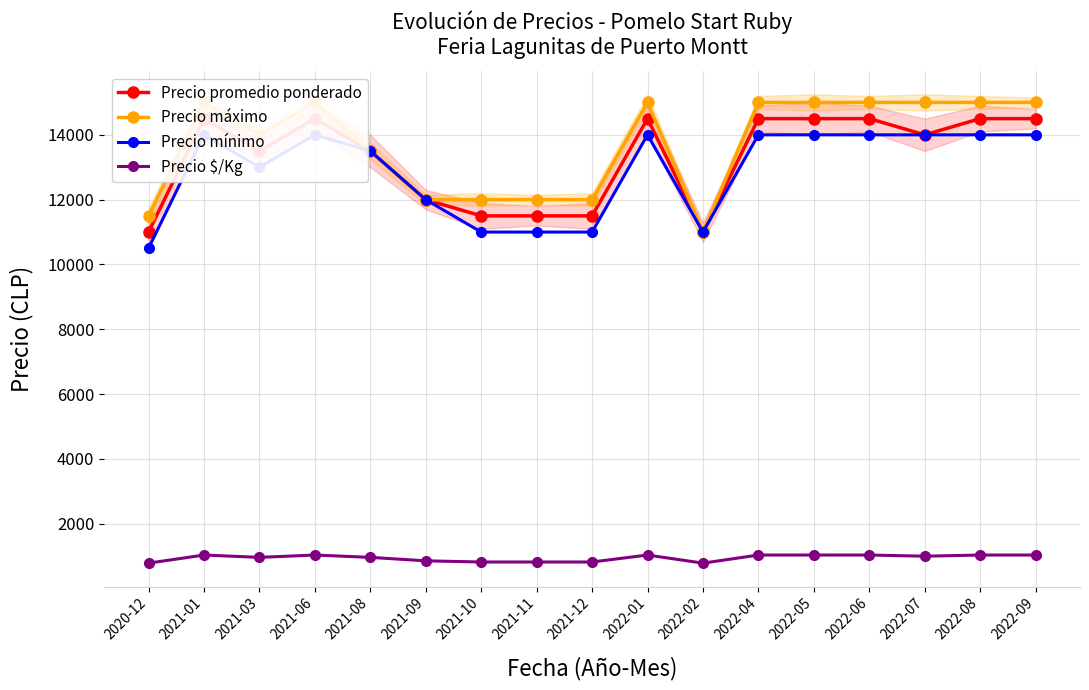

Reading left to right, extract all data points from this chart.

Precio promedio ponderado: 2020-12=11000	2021-01=14500	2021-03=13500	2021-06=14500	2021-08=13500	2021-09=12000	2021-10=11500	2021-11=11500	2021-12=11500	2022-01=14500	2022-02=11000	2022-04=14500	2022-05=14500	2022-06=14500	2022-07=14000	2022-08=14500	2022-09=14500
Precio máximo: 2020-12=11500	2021-01=15000	2021-03=14000	2021-06=15000	2021-08=13500	2021-09=12000	2021-10=12000	2021-11=12000	2021-12=12000	2022-01=15000	2022-02=11000	2022-04=15000	2022-05=15000	2022-06=15000	2022-07=15000	2022-08=15000	2022-09=15000
Precio mínimo: 2020-12=10500	2021-01=14000	2021-03=13000	2021-06=14000	2021-08=13500	2021-09=12000	2021-10=11000	2021-11=11000	2021-12=11000	2022-01=14000	2022-02=11000	2022-04=14000	2022-05=14000	2022-06=14000	2022-07=14000	2022-08=14000	2022-09=14000
Precio $/Kg: 2020-12=786	2021-01=1036	2021-03=964	2021-06=1036	2021-08=964	2021-09=857	2021-10=821	2021-11=821	2021-12=821	2022-01=1036	2022-02=786	2022-04=1036	2022-05=1036	2022-06=1036	2022-07=1000	2022-08=1036	2022-09=1036